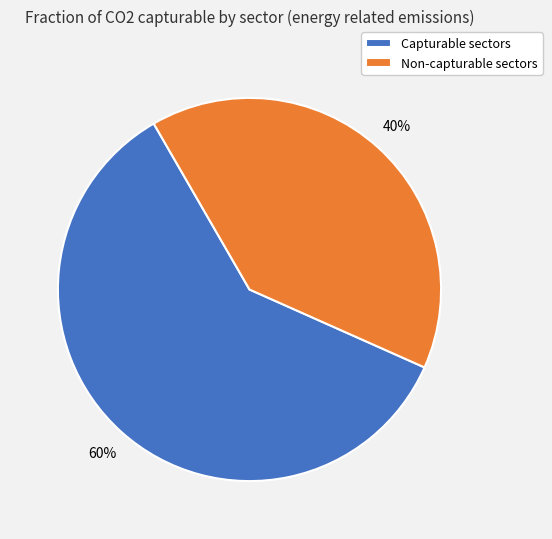

Do Capturable sectors and Non-capturable sectors together represent more than half of the pie?

Yes